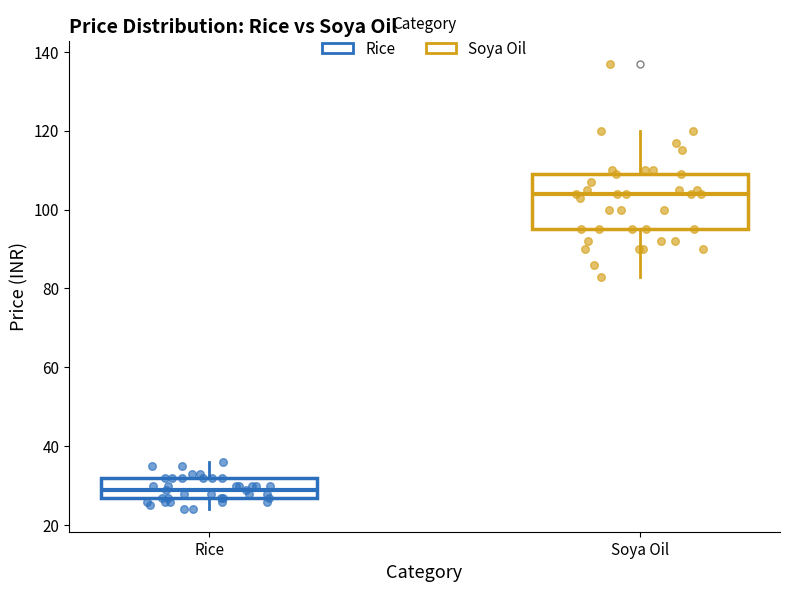

Comparing the boxes themselves (not the whiskers), which one is the tallest?

Soya Oil